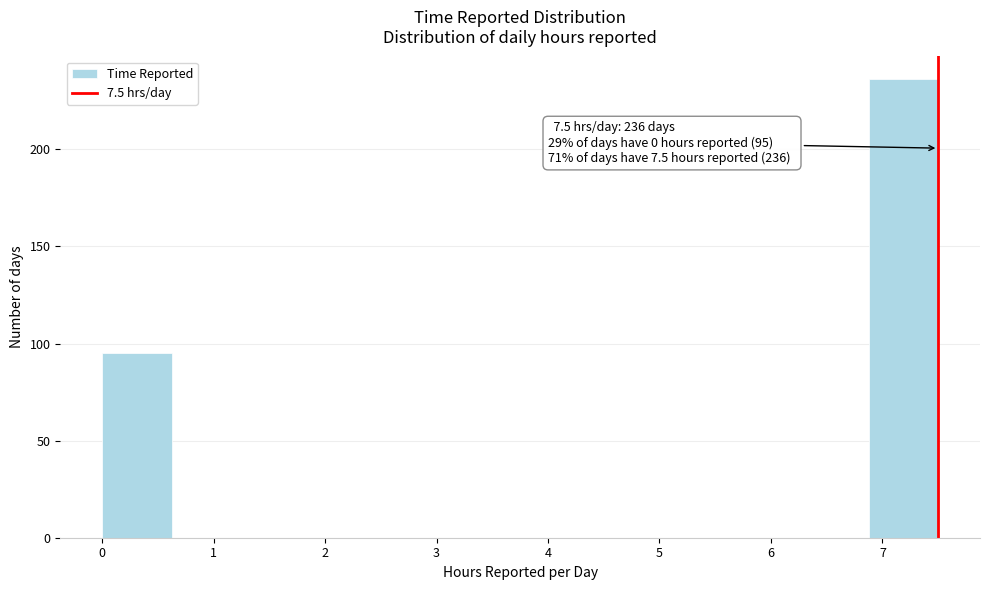

Which range on the x-axis has the tallest bar?

6.9 to 7.5